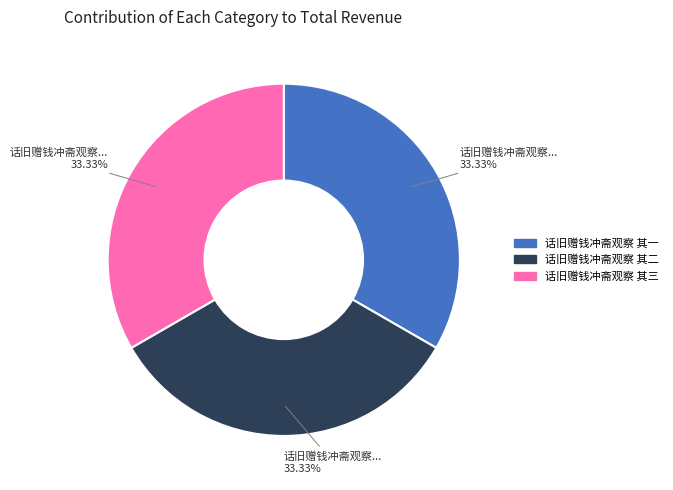

How many slices are in this pie chart?

3